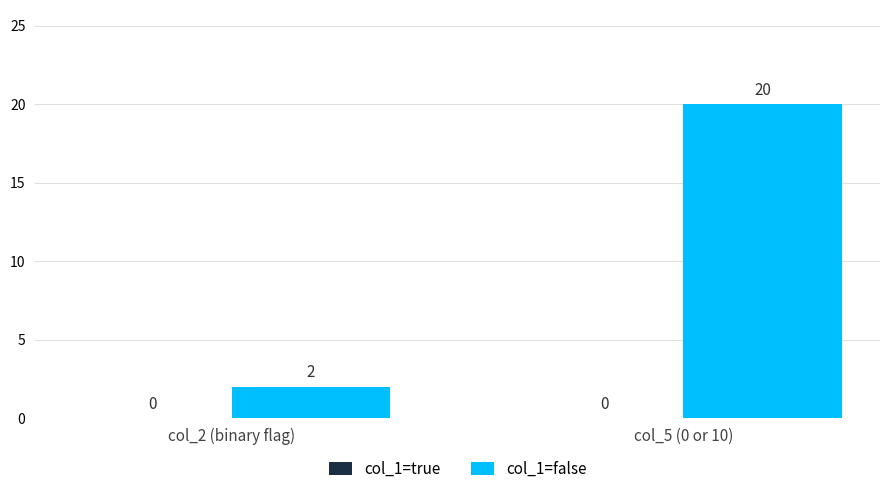

Read the value at col_5 (0 or 10), to the nearest 10.

20